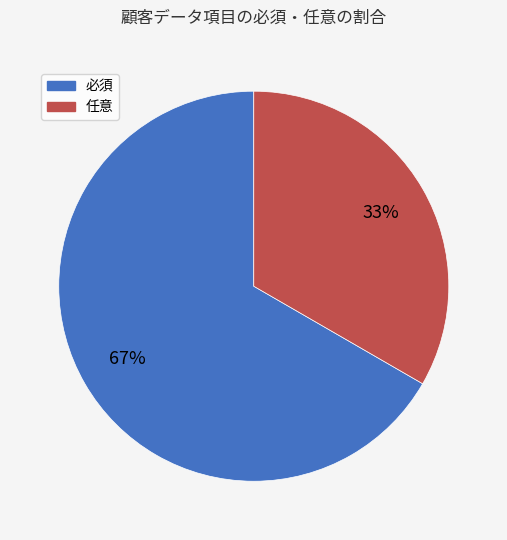

Does 任意 represent more than half of the total?

No